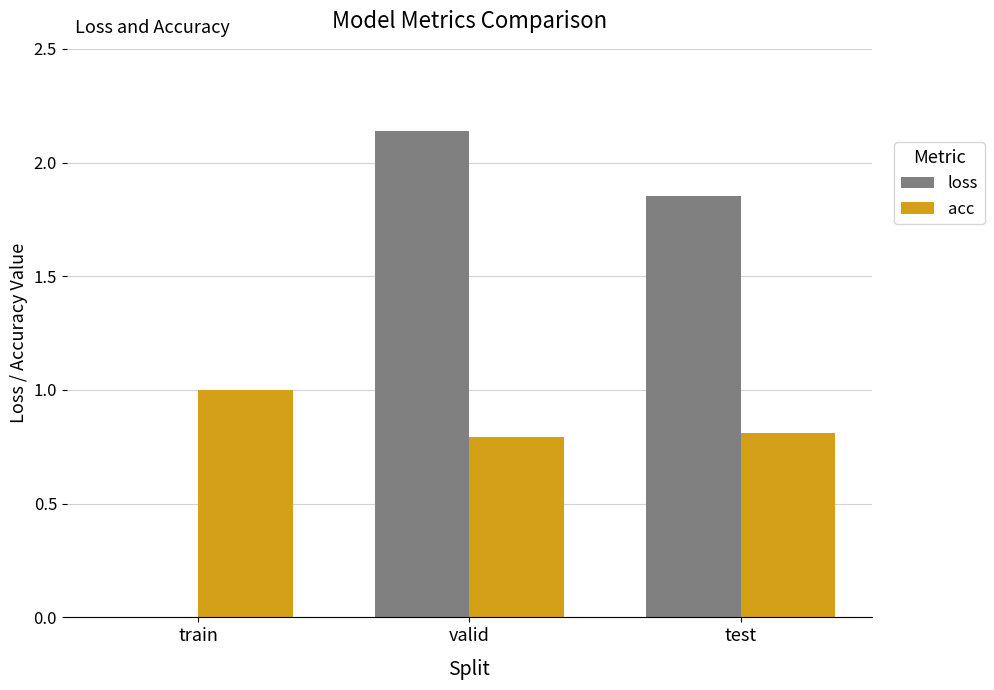

Which series changed the most between train and test?

loss